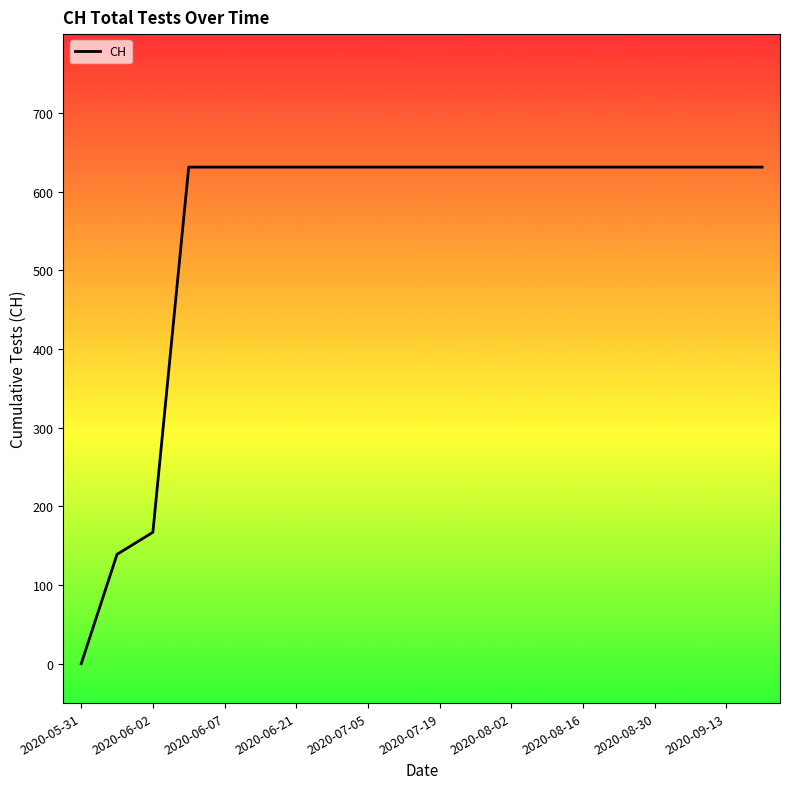

What is the maximum value shown in the chart?

631